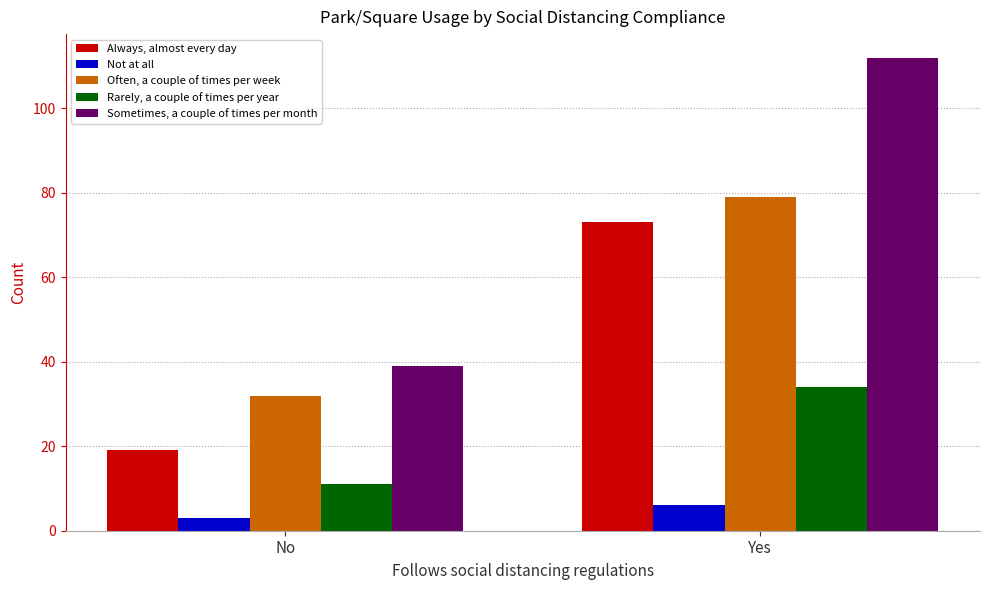

How many data points does each series have?

2